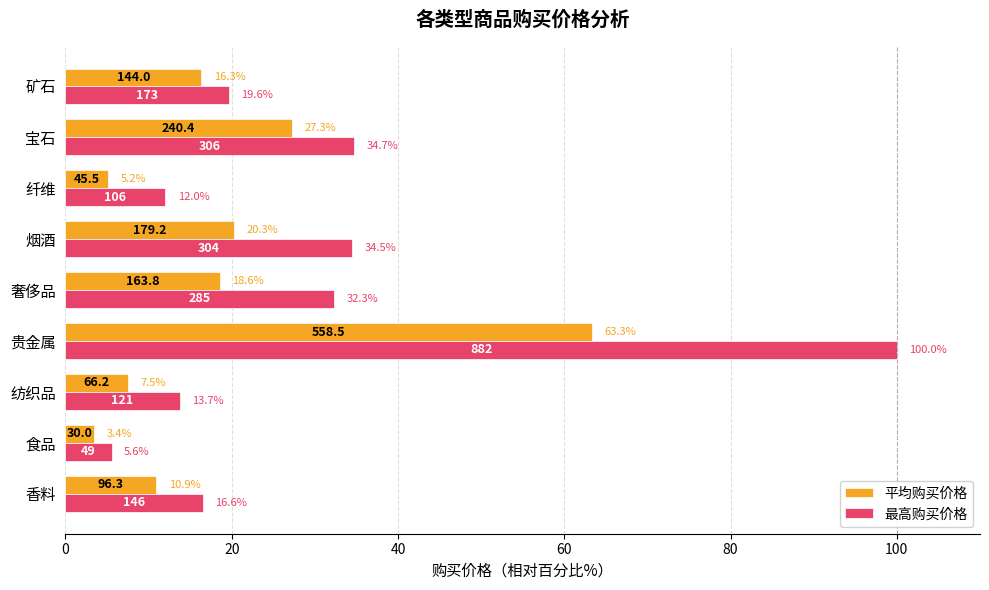

At 香料, list the series in order from smallest to largest.

平均购买价格, 最高购买价格